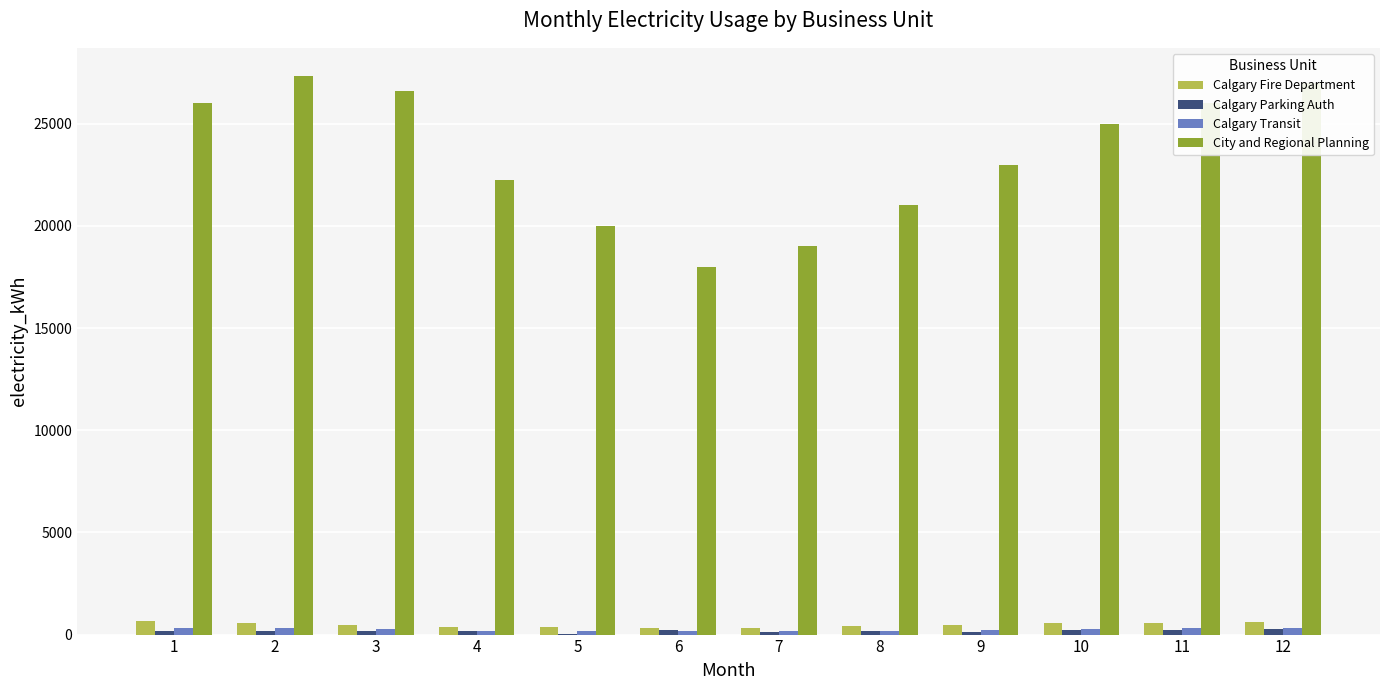

Are the bars horizontal?

No